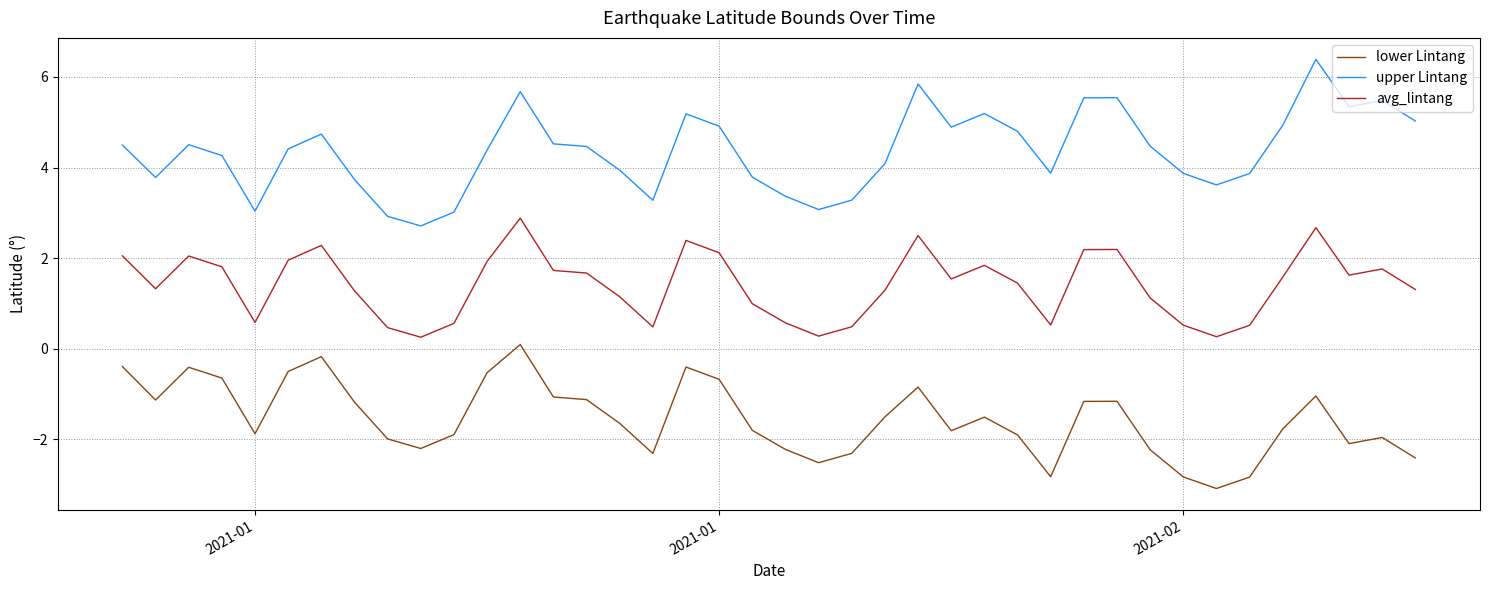

List the series in order of their peak value, highest first.

upper Lintang, avg_lintang, lower Lintang